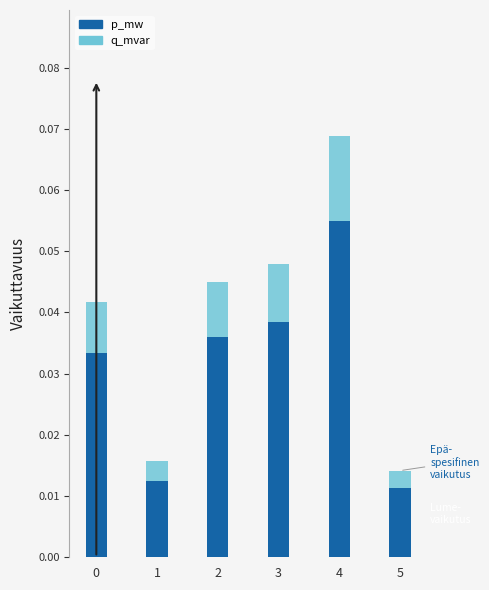

At which category is the sum across all series the highest?

4